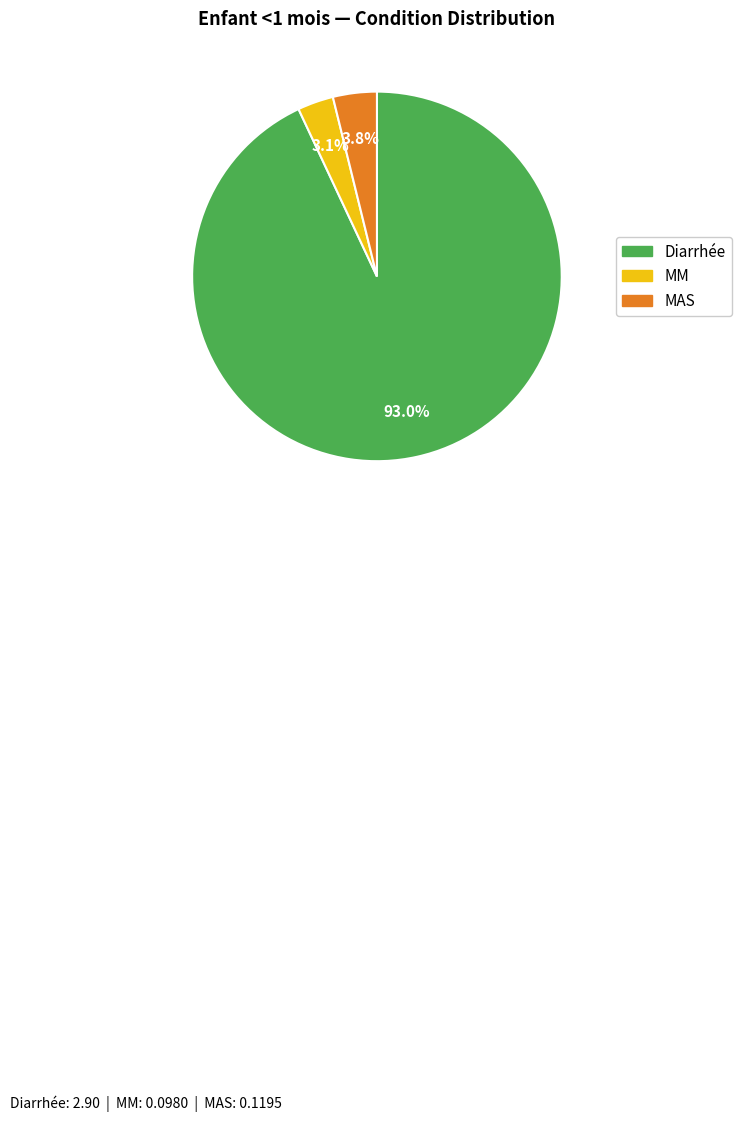

What percentage is NOT represented by MAS?

96.2%